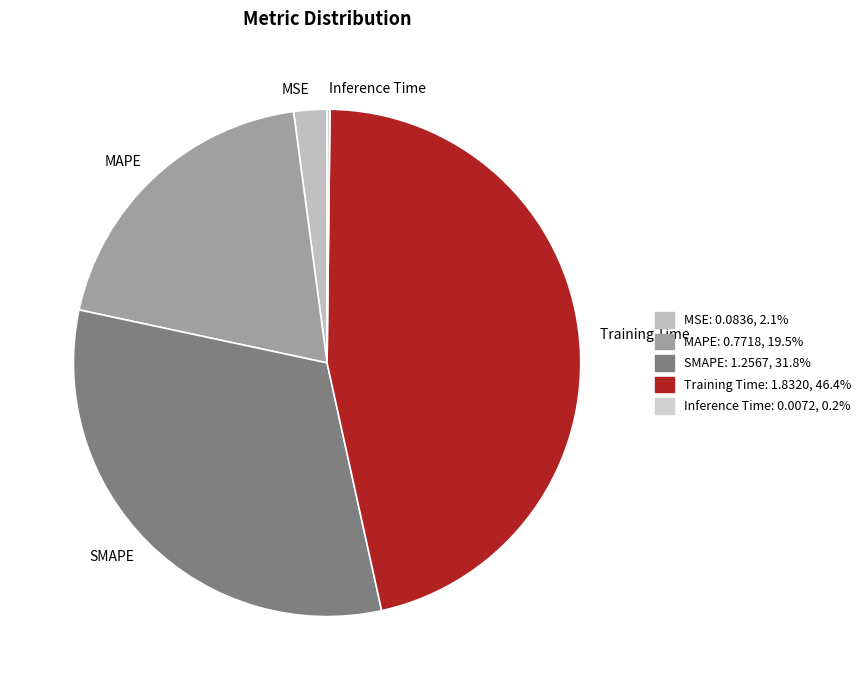

Combined, do MSE and SMAPE account for over 50%?

No